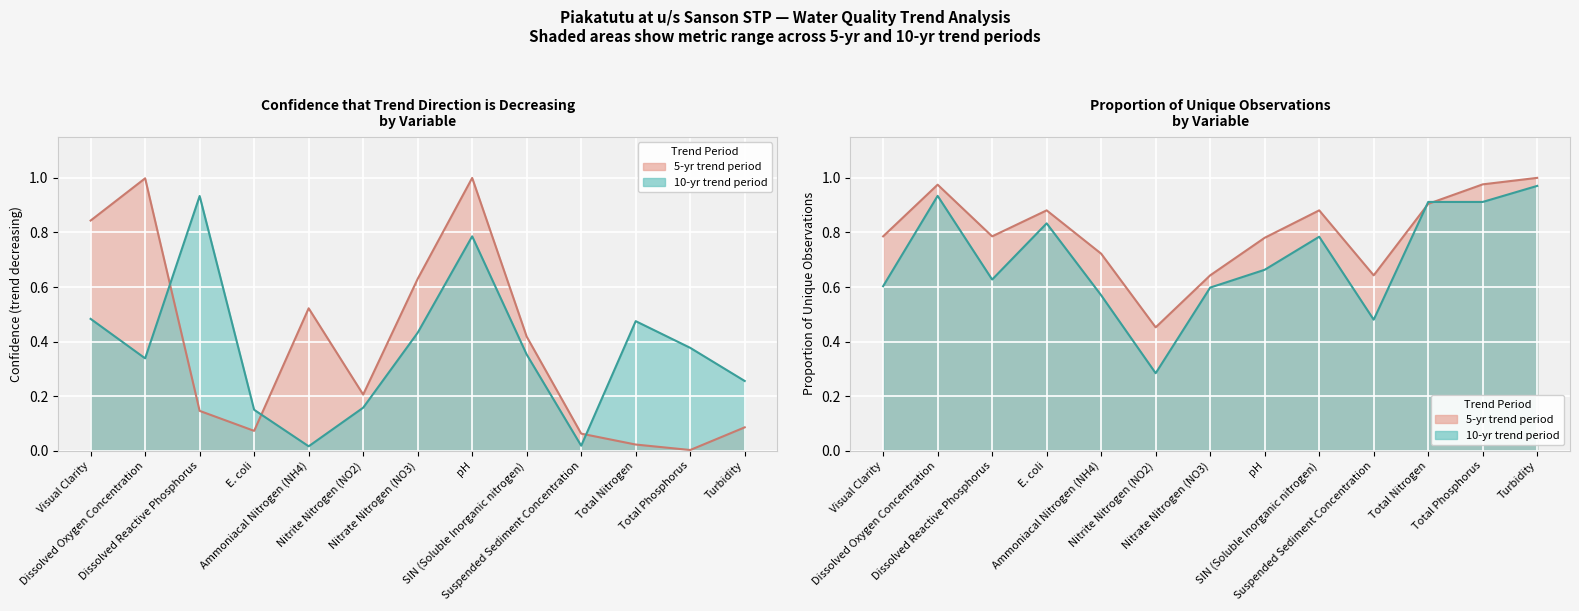

What is the difference between the highest and lowest values at pH?

0.3